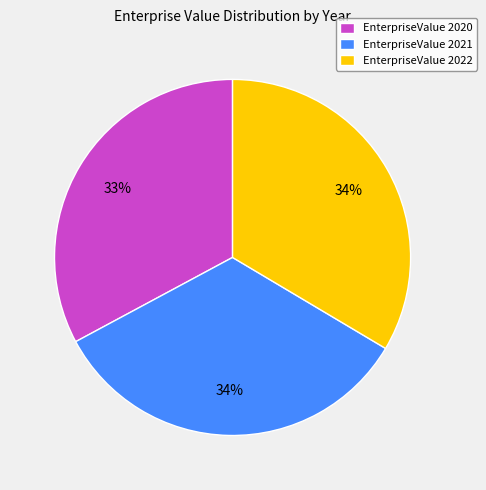

Count the number of slices in the pie.

3